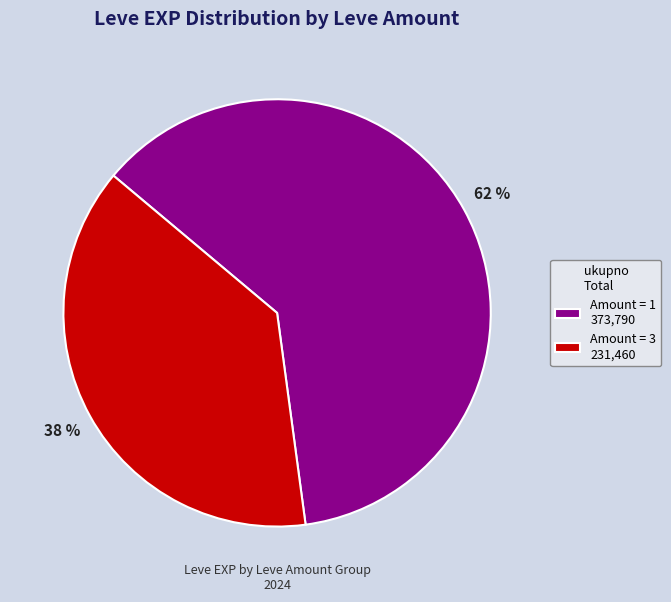

Is it true that Amount = 3 231,460 is 27% of the pie?

False